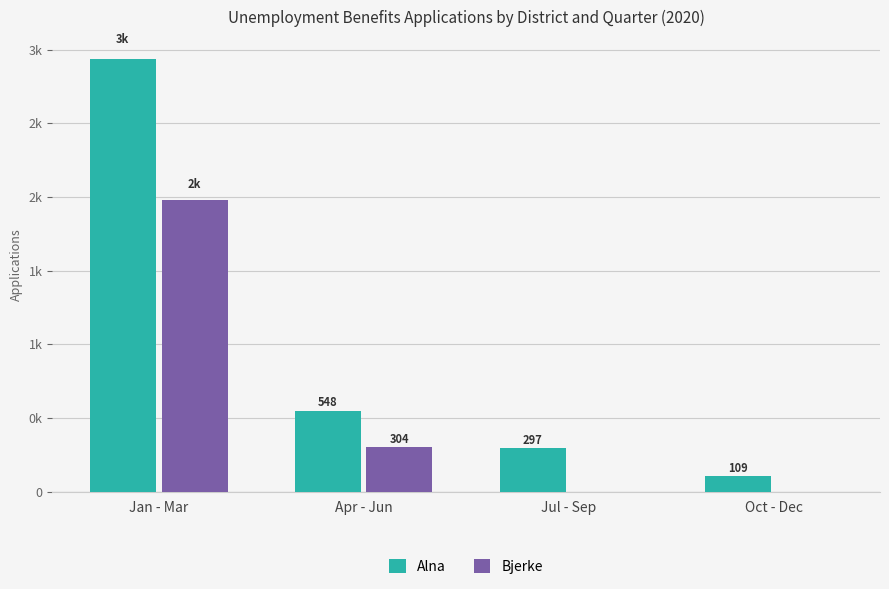

What are all the series names shown in the legend?

Alna, Bjerke